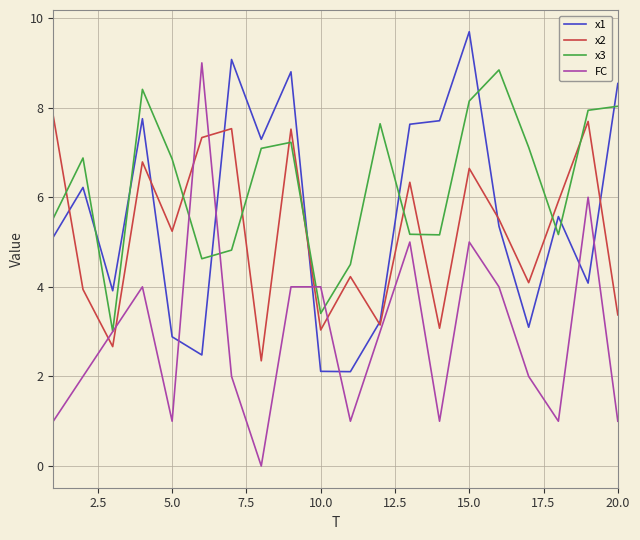

What is the highest value of the x2 series?

7.8